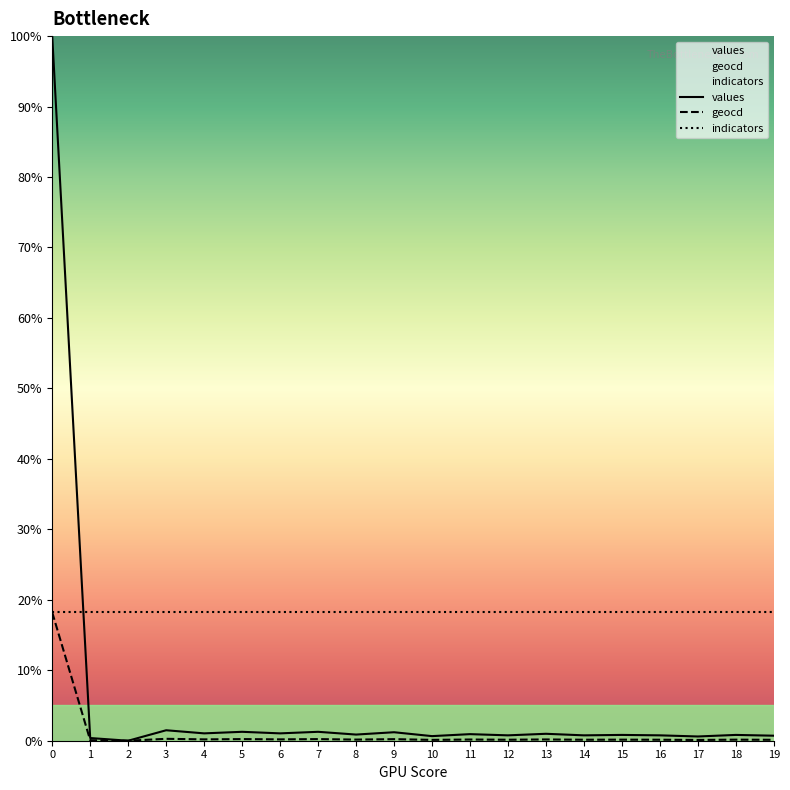

How many categories are shown in the chart?

20